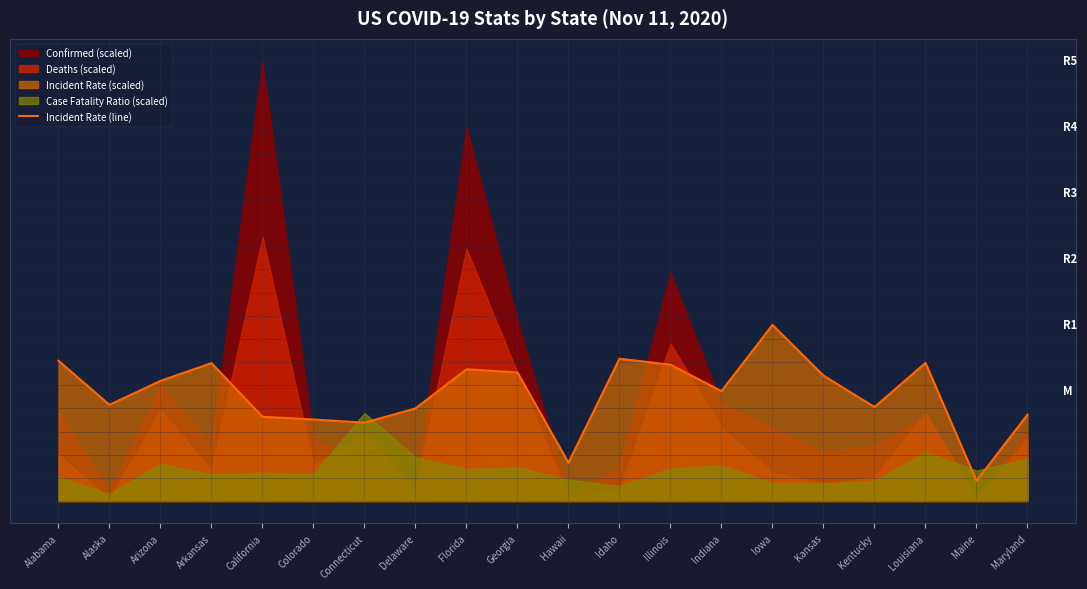

At which category does the data reach its first local valley?

Alaska